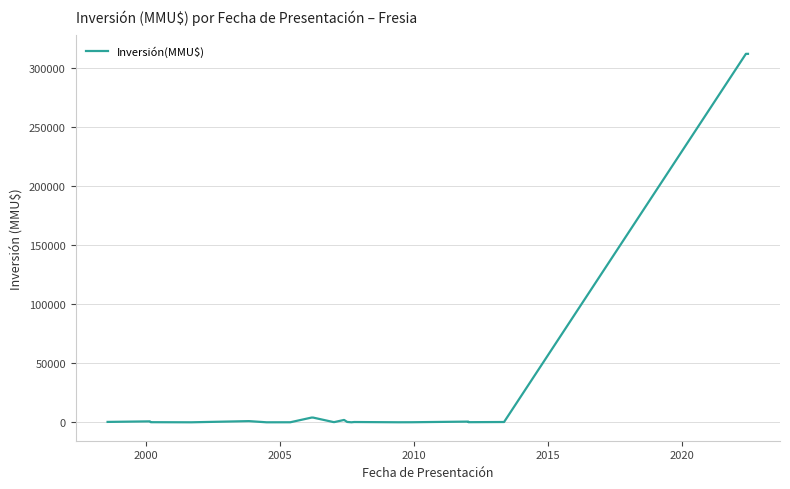

The value at 2010 is 107174. True or false?

False